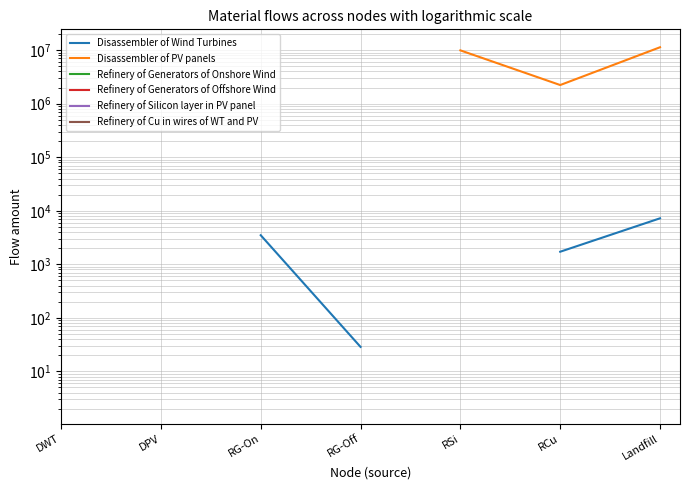

What is the label of the 2nd point from the right?

RCu